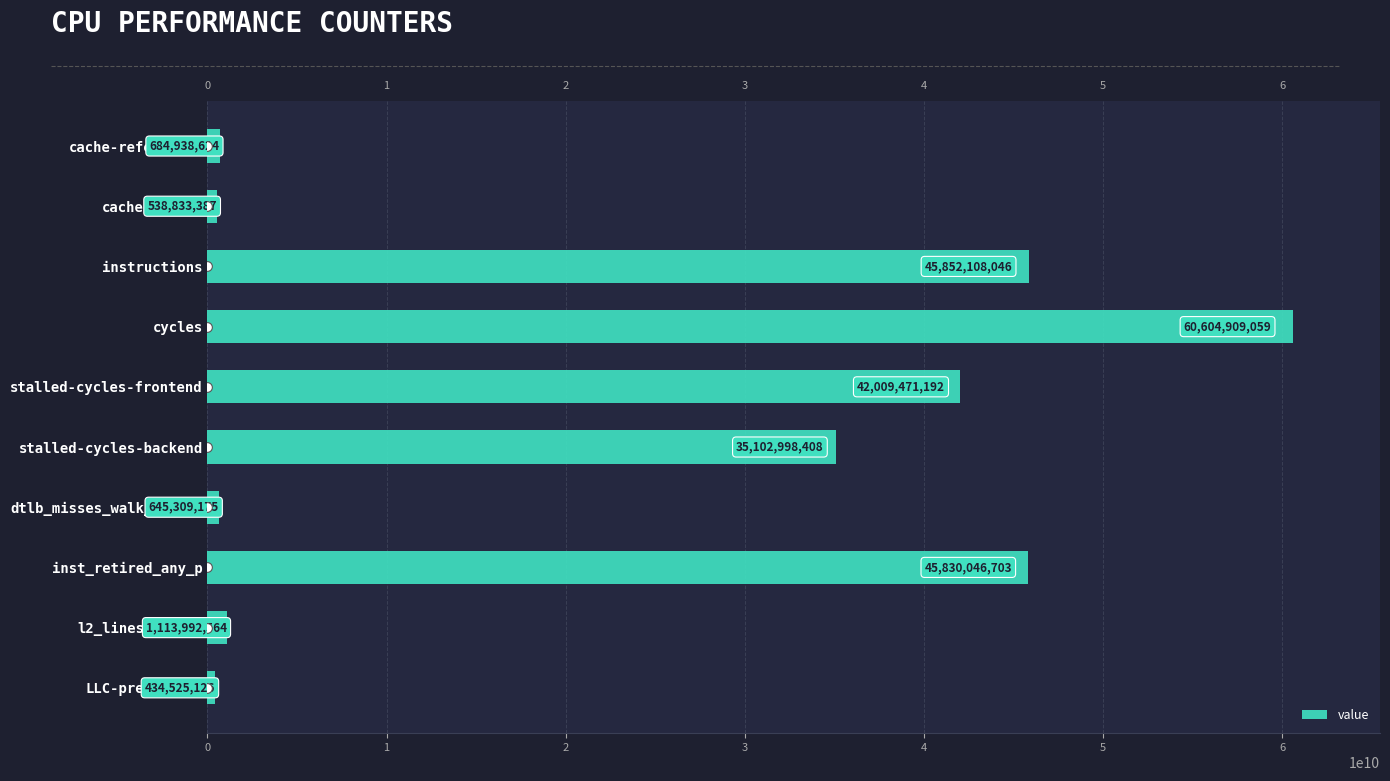

Is it true that the value at cache-references is 684938624?

True